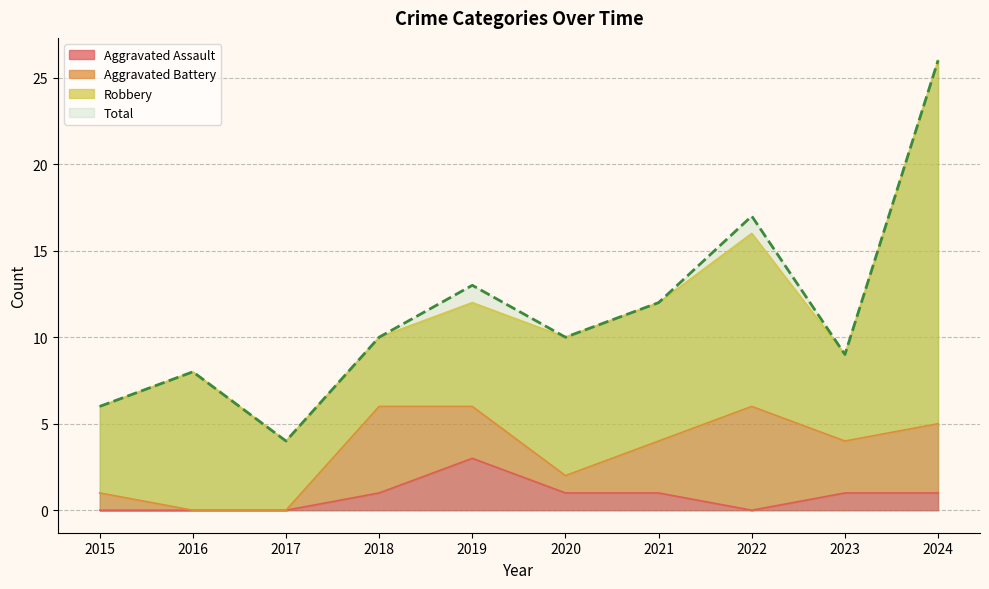

How many interior local valleys does the Total series have?

3